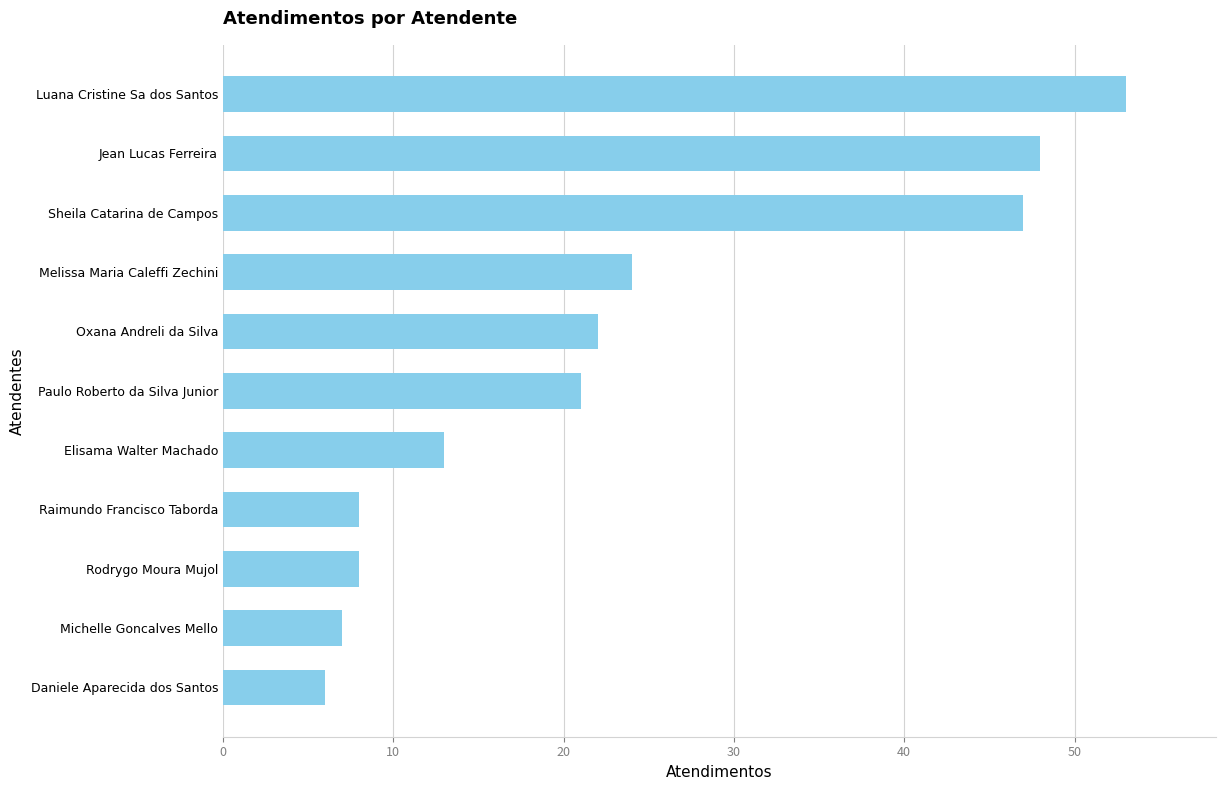

What position from the top is Oxana Andreli da Silva?

5